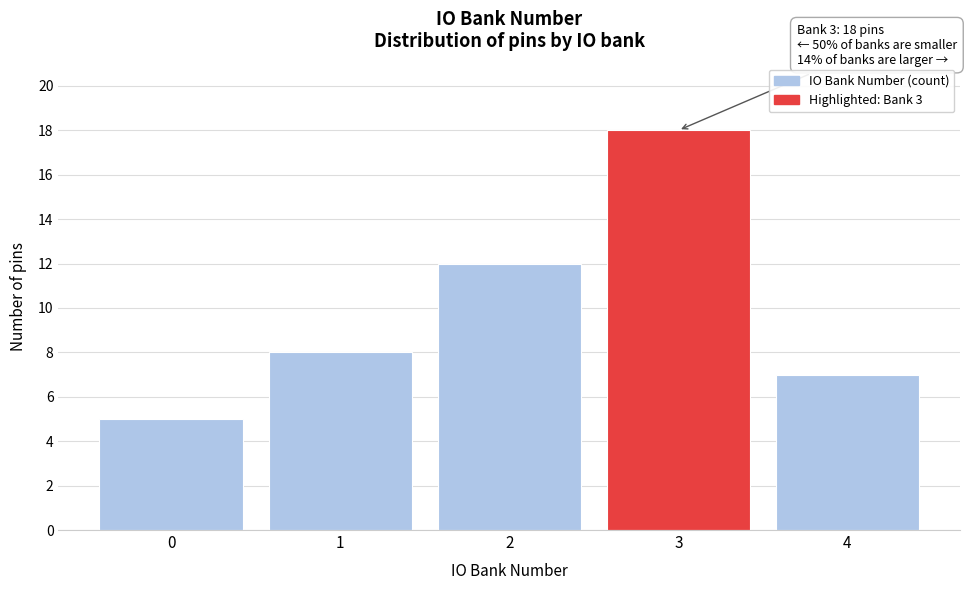

Reading left to right, transcribe all the data shown in this chart.

0=5	1=8	2=12	3=18	4=7